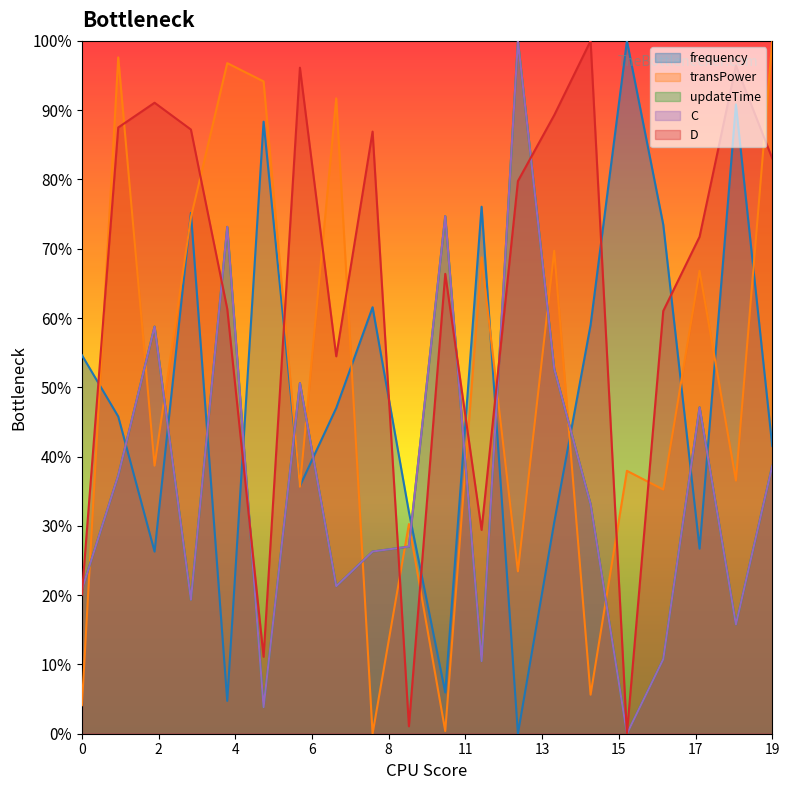

Does the chart display data point markers on the line(s)?

No